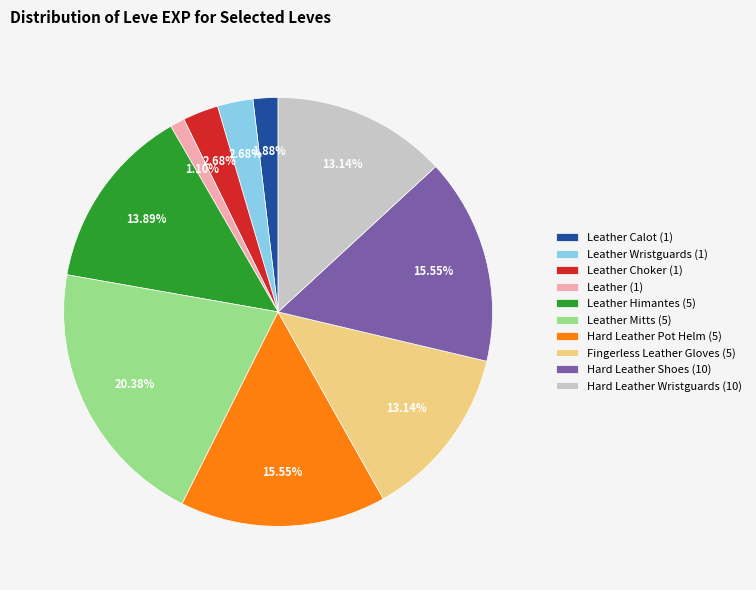

Is there a majority slice in this chart?

No